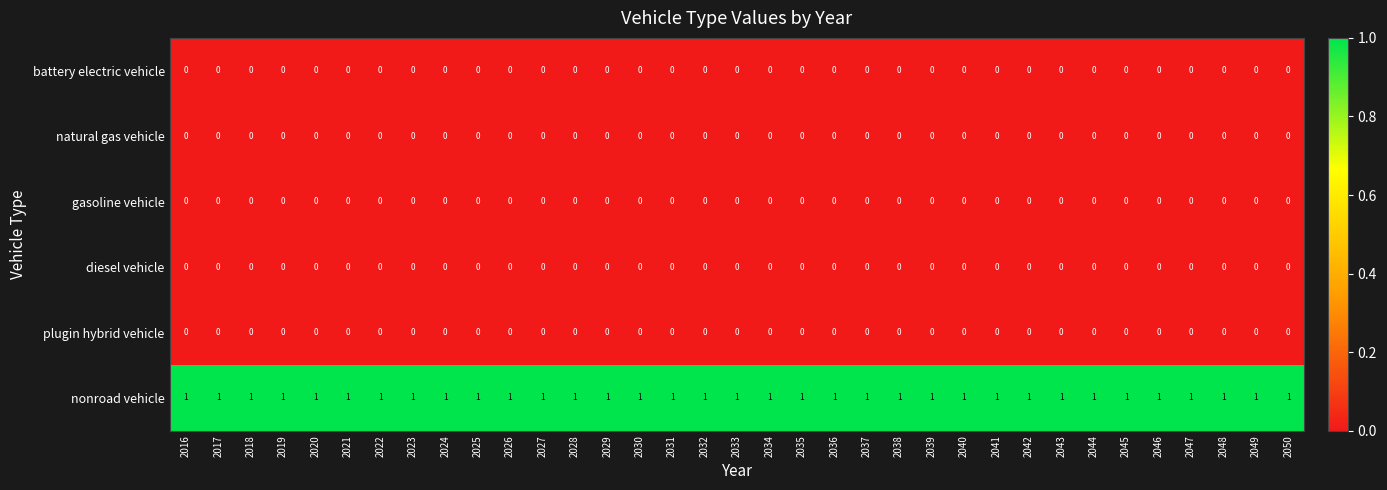

The value of nonroad vehicle at 2035 is 1. True or false?

True